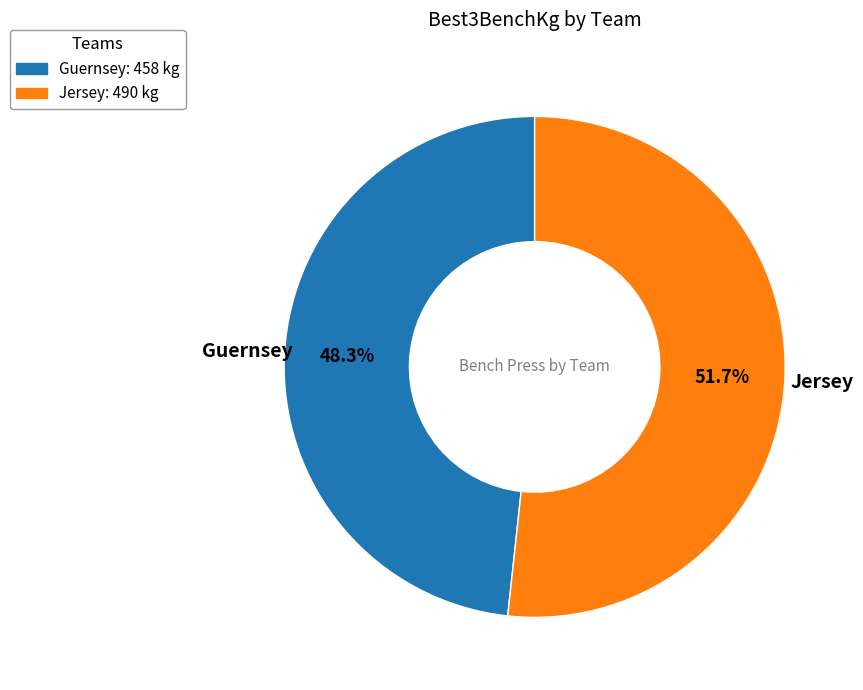

Do Guernsey and Jersey together represent more than half of the pie?

Yes